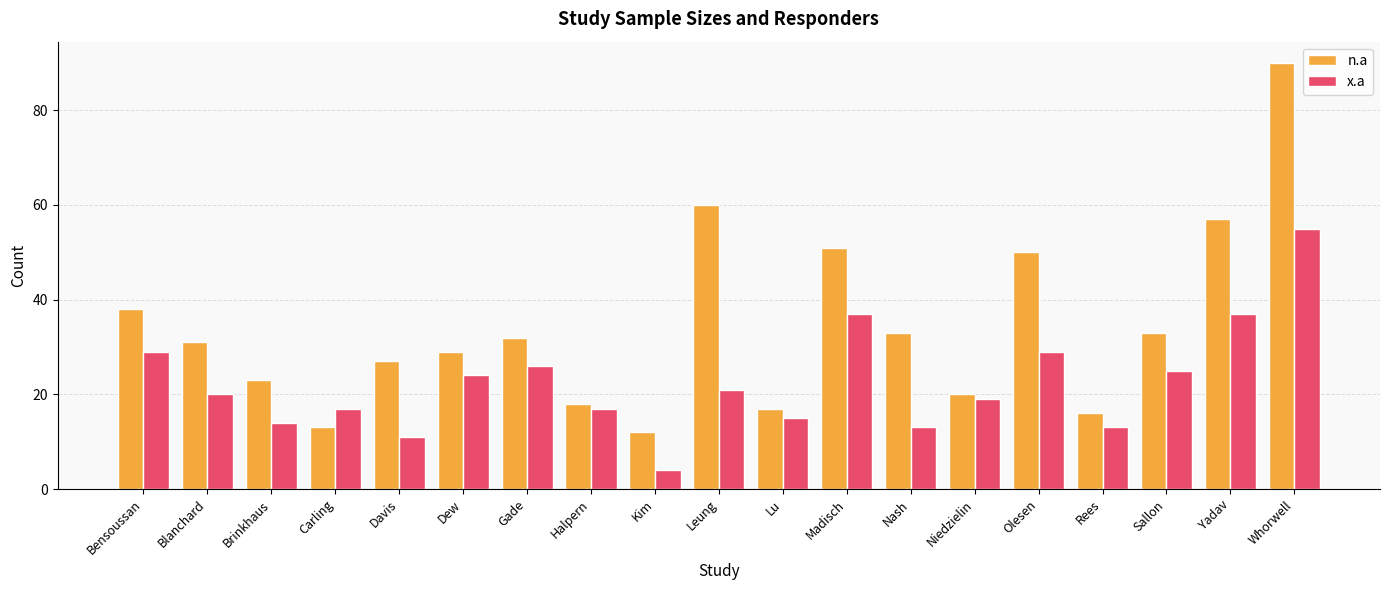

Reading left to right, extract all data points from this chart.

n.a: 38	31	23	13	27	29	32	18	12	60	17	51	33	20	50	16	33	57	90
x.a: 29	20	14	17	11	24	26	17	4	21	15	37	13	19	29	13	25	37	55